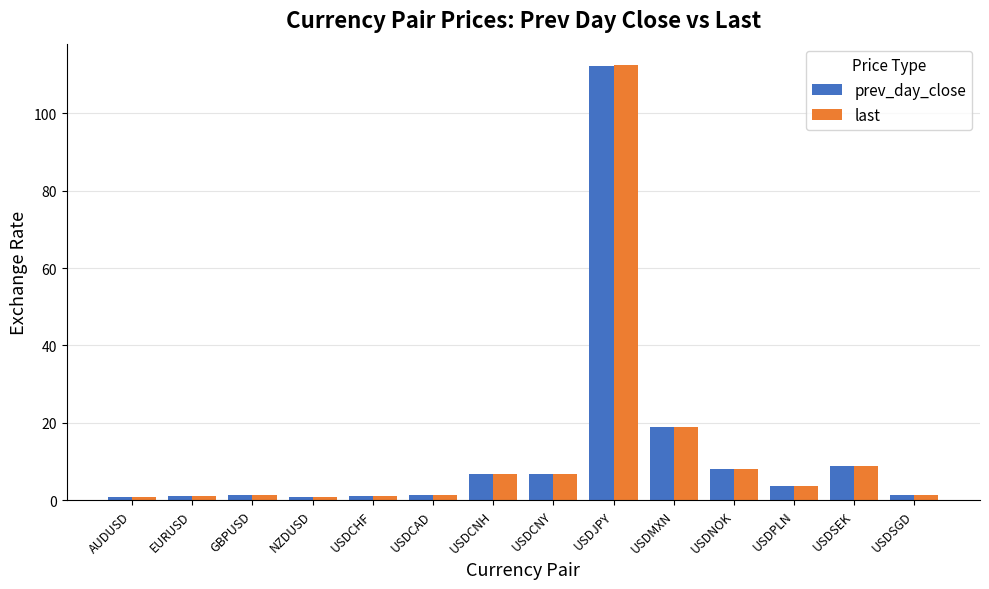

What is the minimum value shown in the chart?

0.7